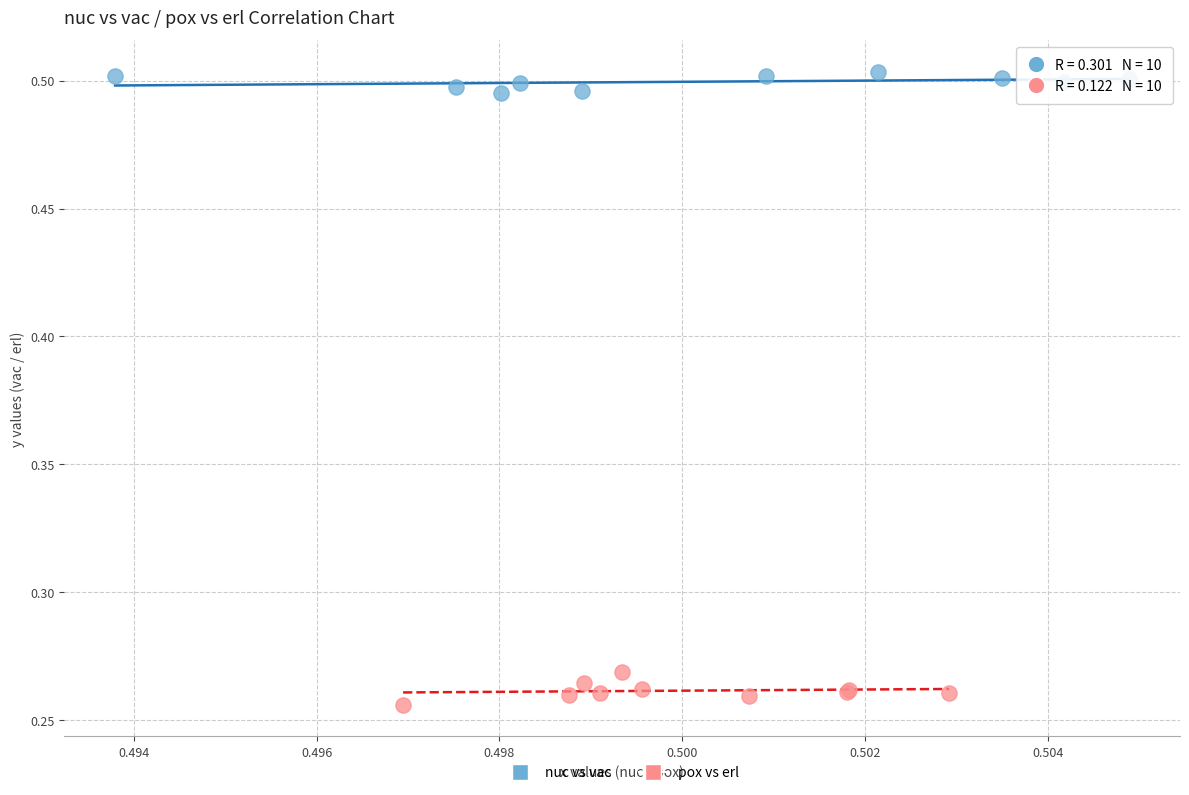

Which series contains the lowest Y value?

pox vs erl